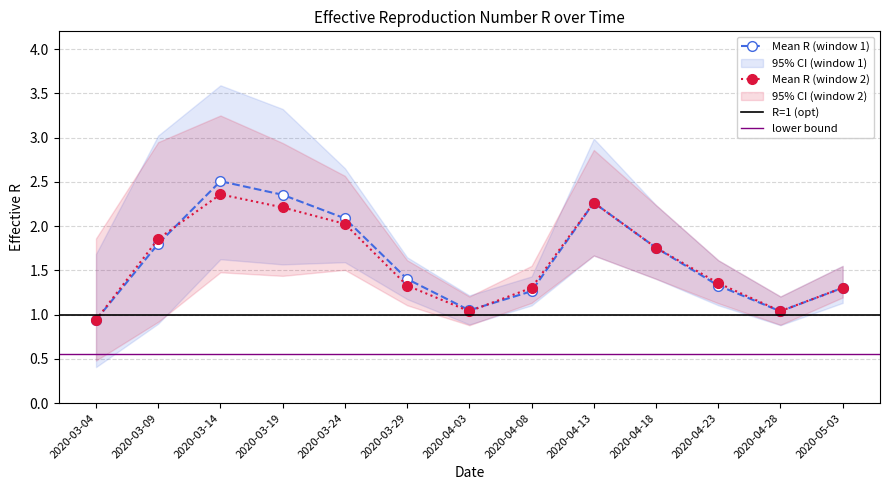

What is the sum of all Q0.975 (set2) values?

27.4